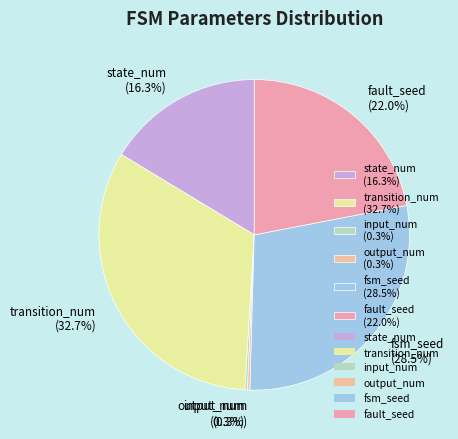

Is there a majority slice in this chart?

No